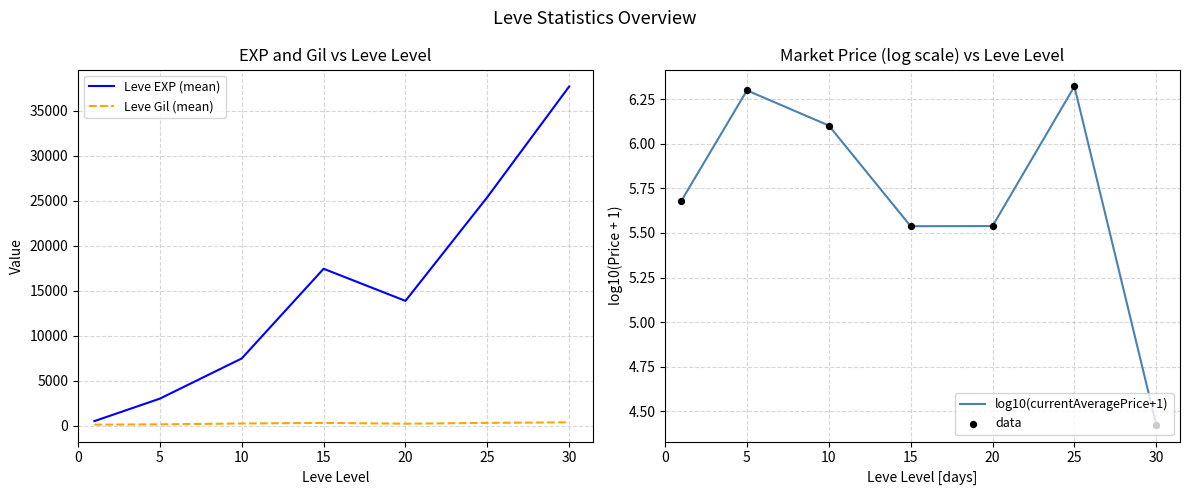

Which series contains the highest Y value?

Leve EXP (mean)